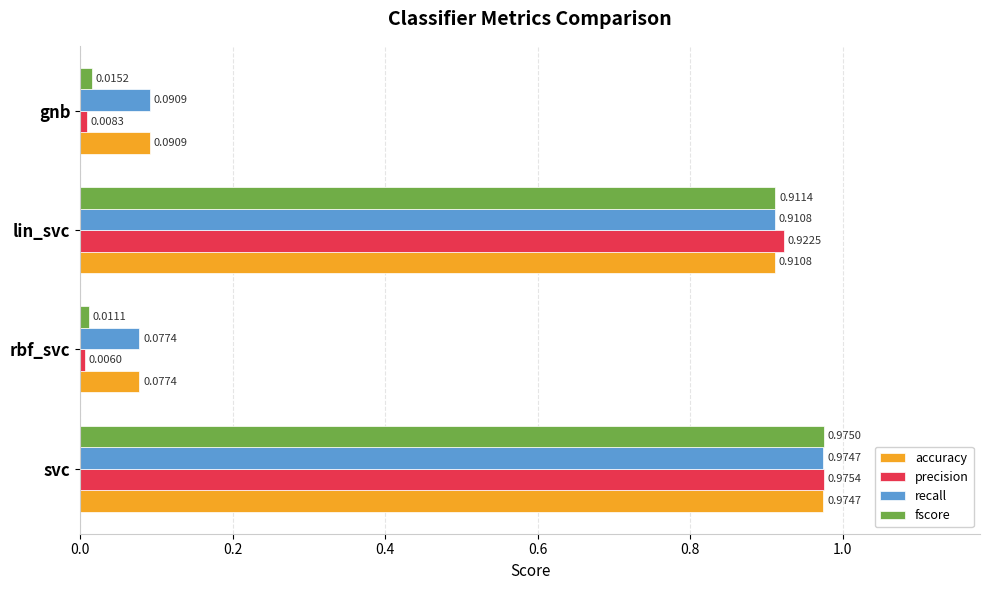

At which label does fscore reach its peak?

svc